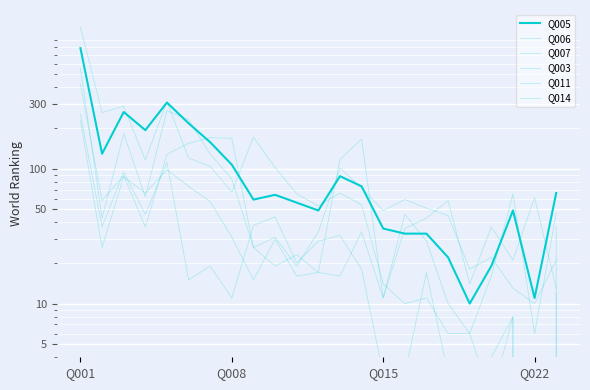

Between 11 and 16, which series saw the biggest shift?

Q003